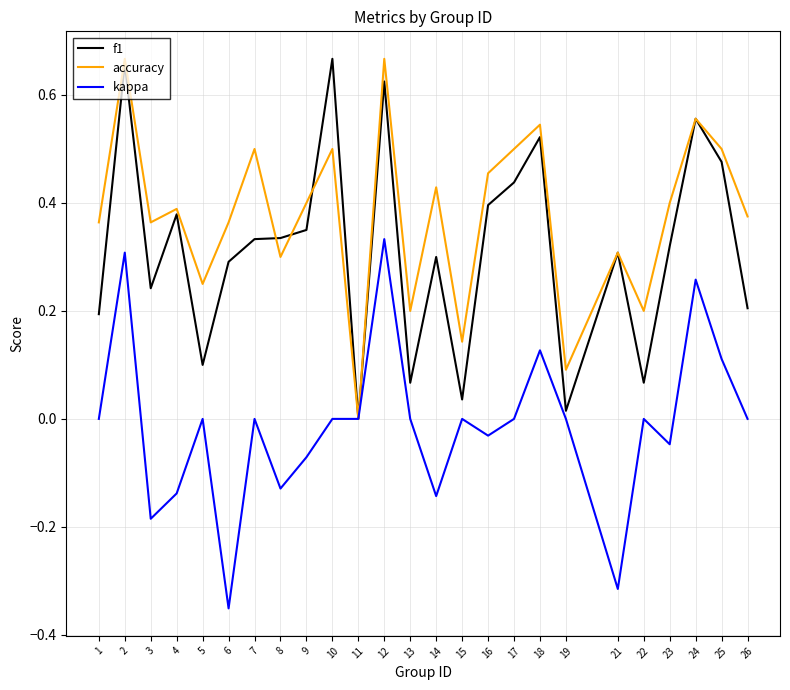

Is it true that accuracy equals 0.5 at 4?

False